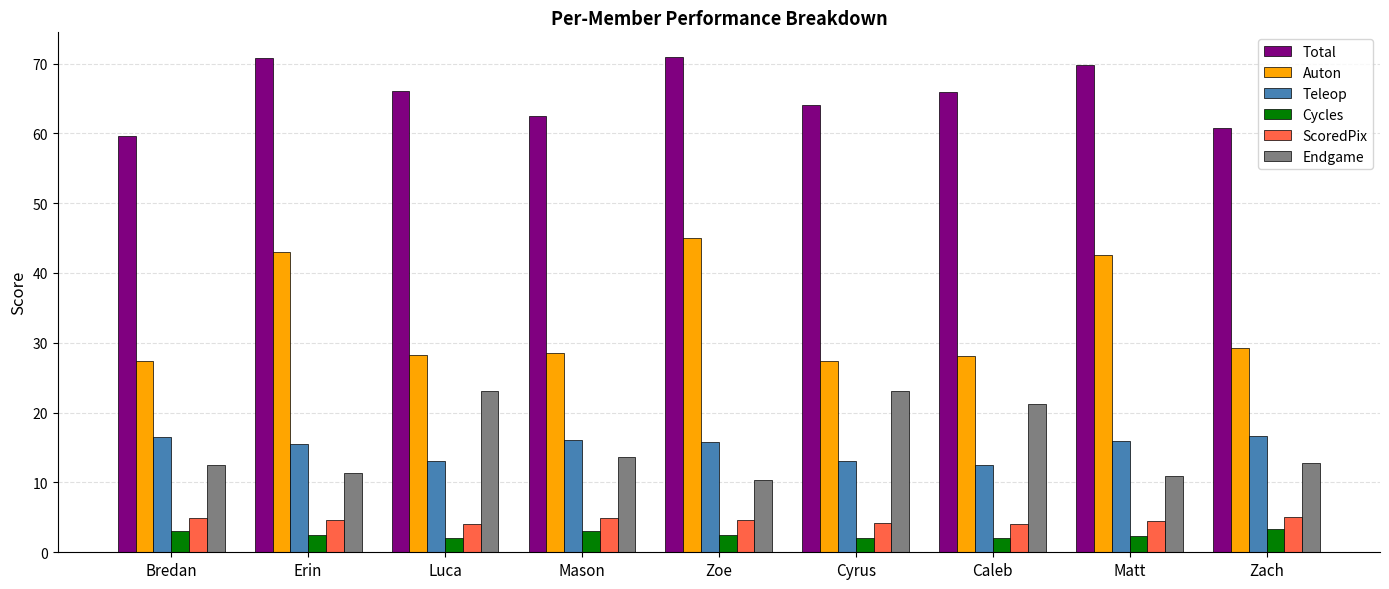

What is the difference between the highest and lowest values at Erin?

68.4